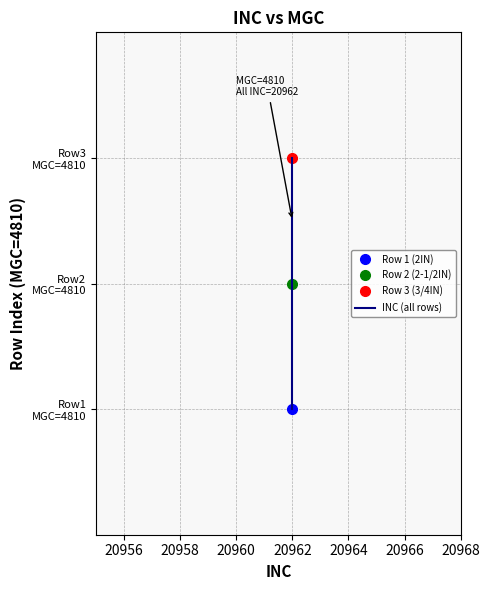

What is the average value?

2